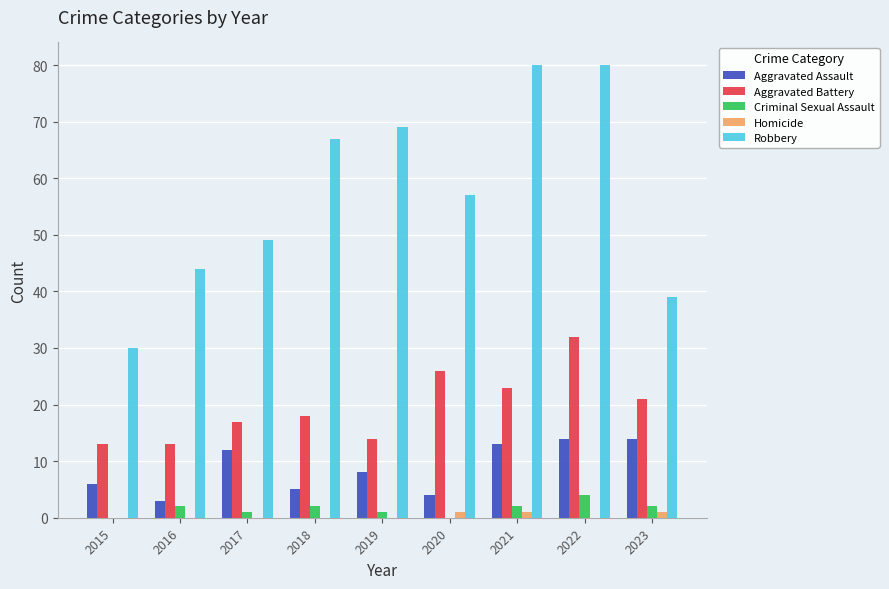

Which series has the largest total across all categories?

Robbery